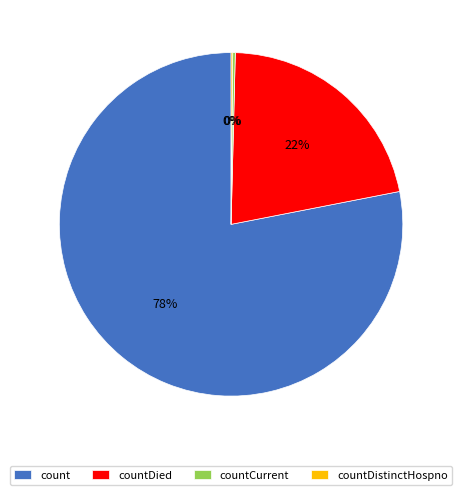

To the nearest percent, what is the average slice percentage?

25%